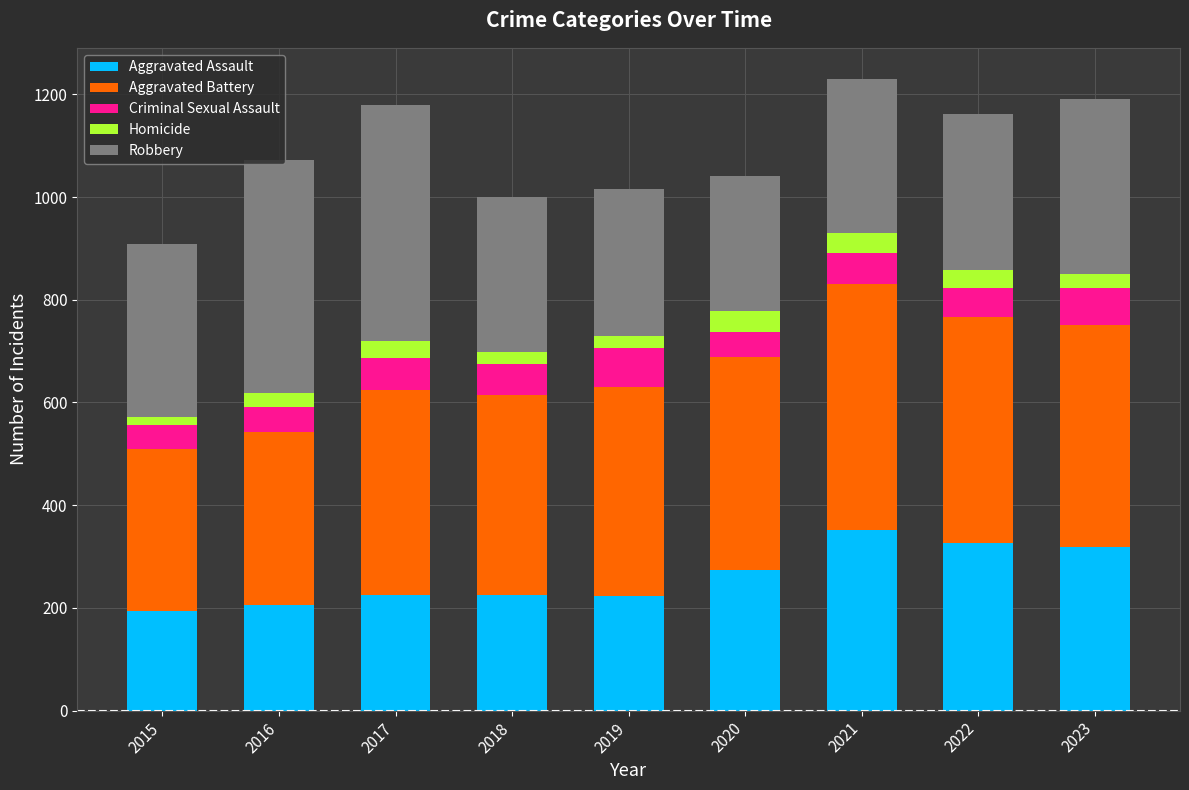

Are the bars grouped side by side (vs. stacked)?

No